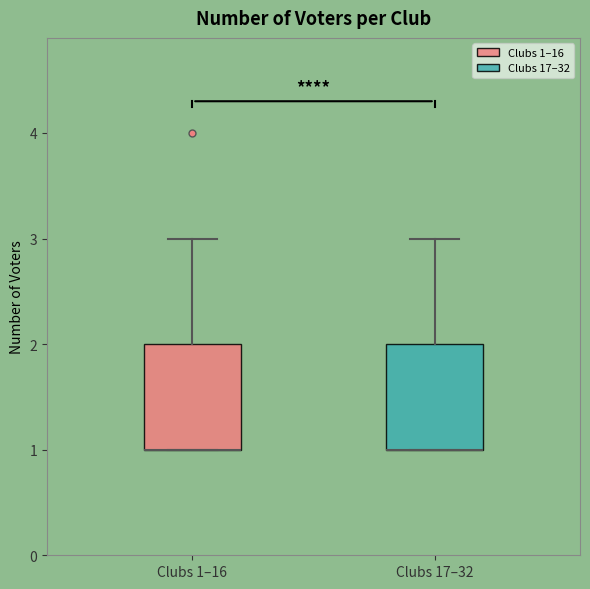

Where is the lower edge of the box for Clubs 1–16 on the y-axis? The values are not printed on the chart, so give them approximately, as read against the axis.

1